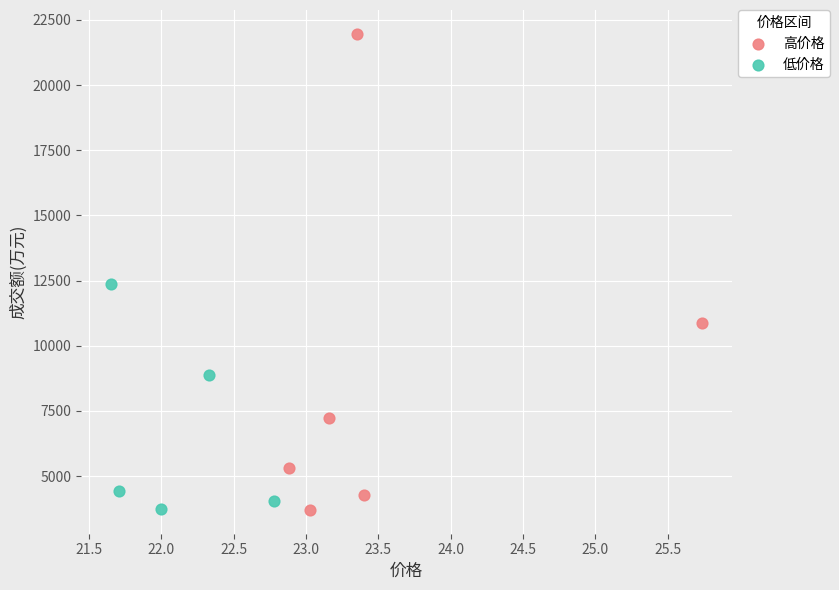

Which series has the widest spread of Y values?

高价格